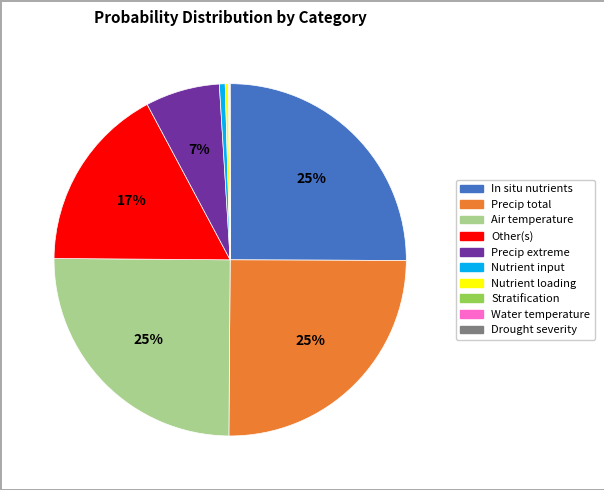

Combined, do Nutrient input and In situ nutrients account for over 50%?

No